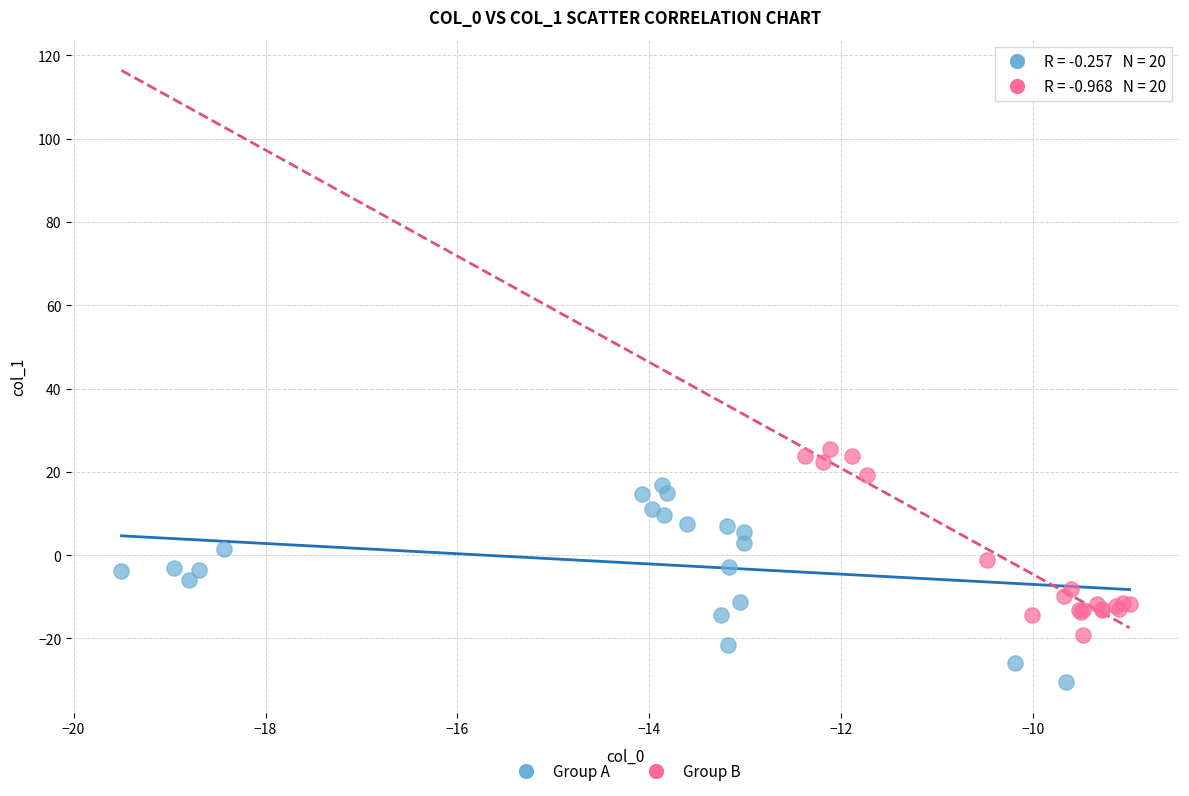

Which series contains the highest Y value?

Group B